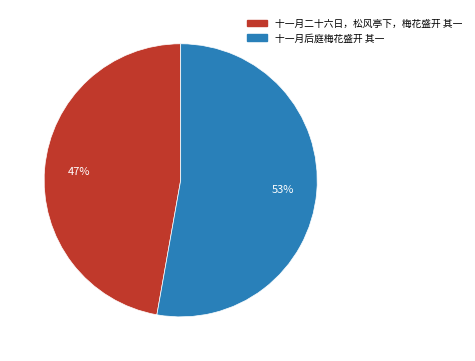

Approximately how many times larger is the value at 十一月后庭梅花盛开 其一 compared to 十一月二十六日，松风亭下，梅花盛开 其一?

1.1